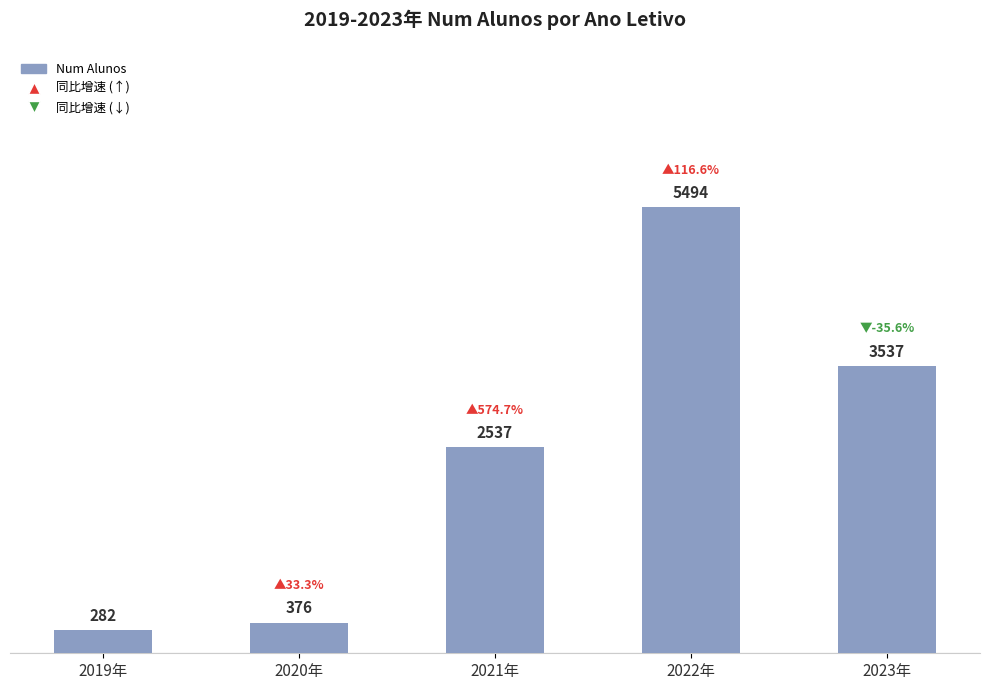

Reading left to right, extract all data points from this chart.

282	376	2537	5494	3537